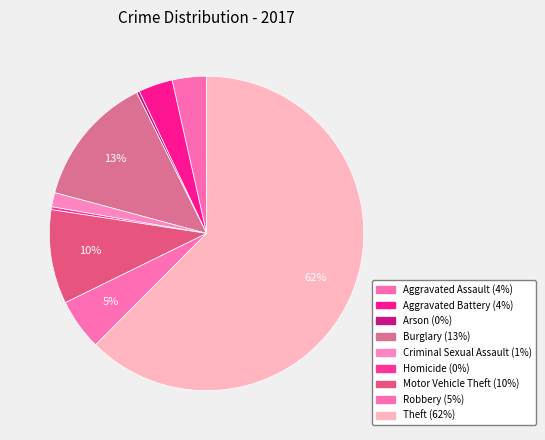

How many segments does this pie chart have?

9